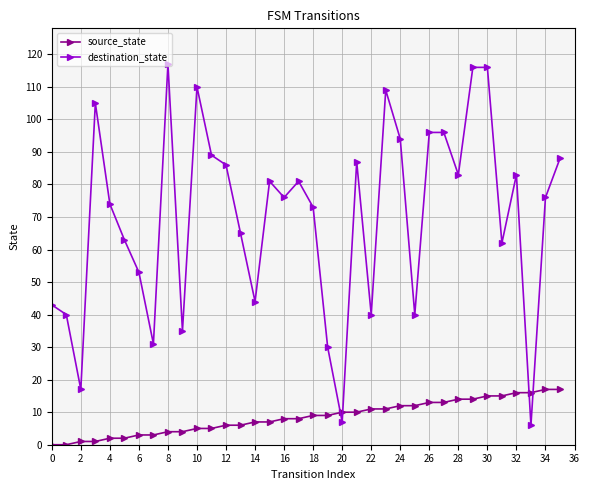

How many series are shown in this chart?

2